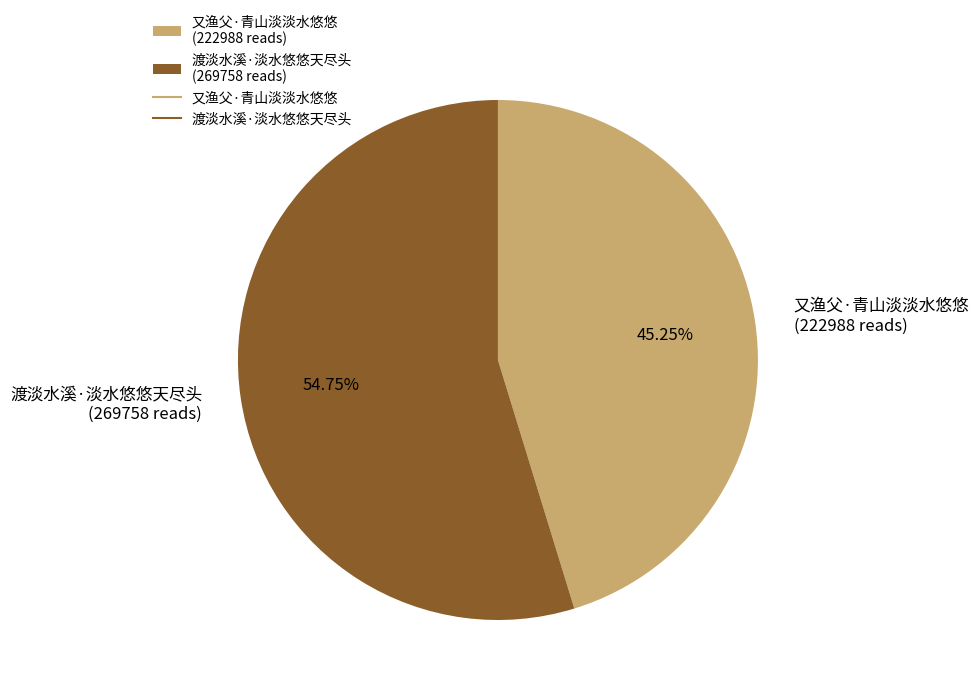

Combined, do 又渔父·青山淡淡水悠悠 and 渡淡水溪·淡水悠悠天尽头 account for over 50%?

Yes